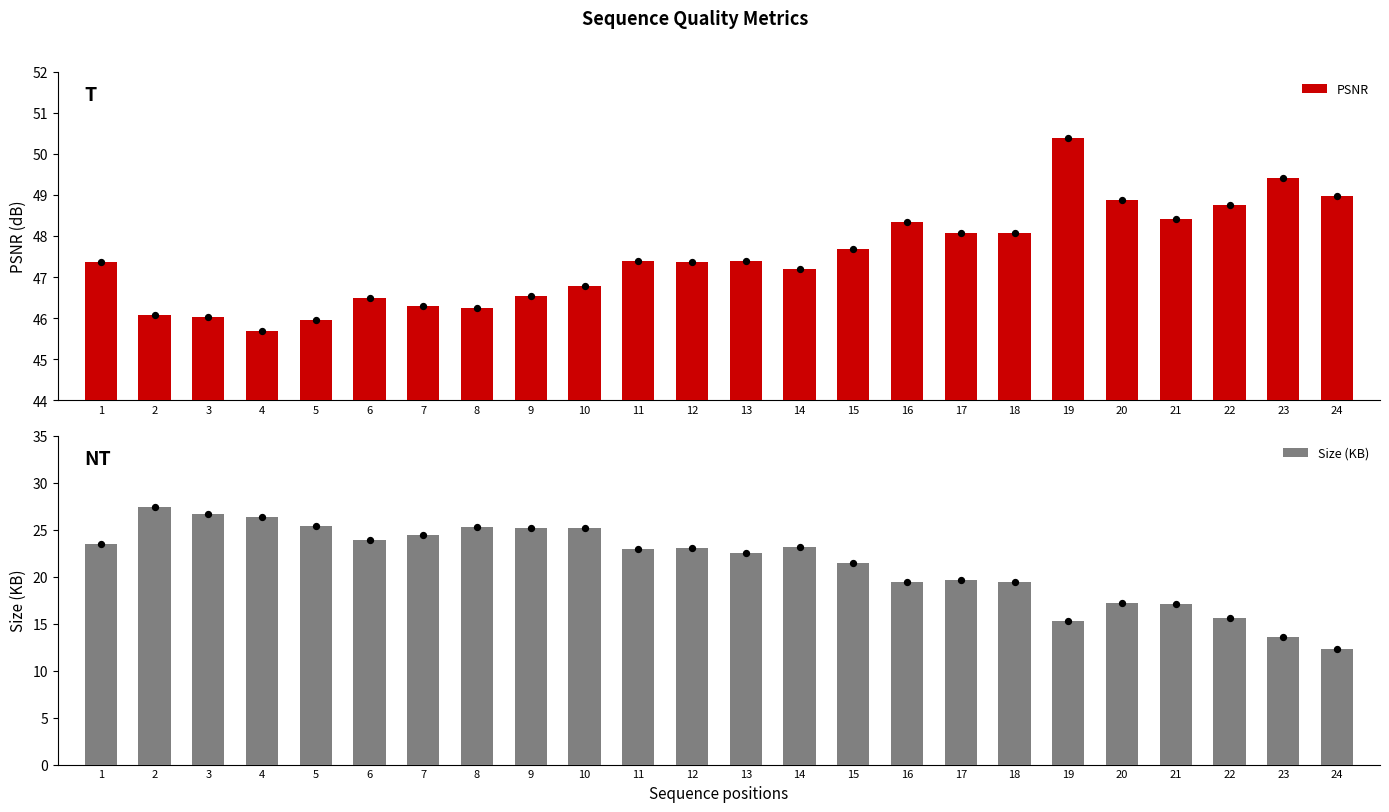

Which series contains the highest Y value?

PSNR